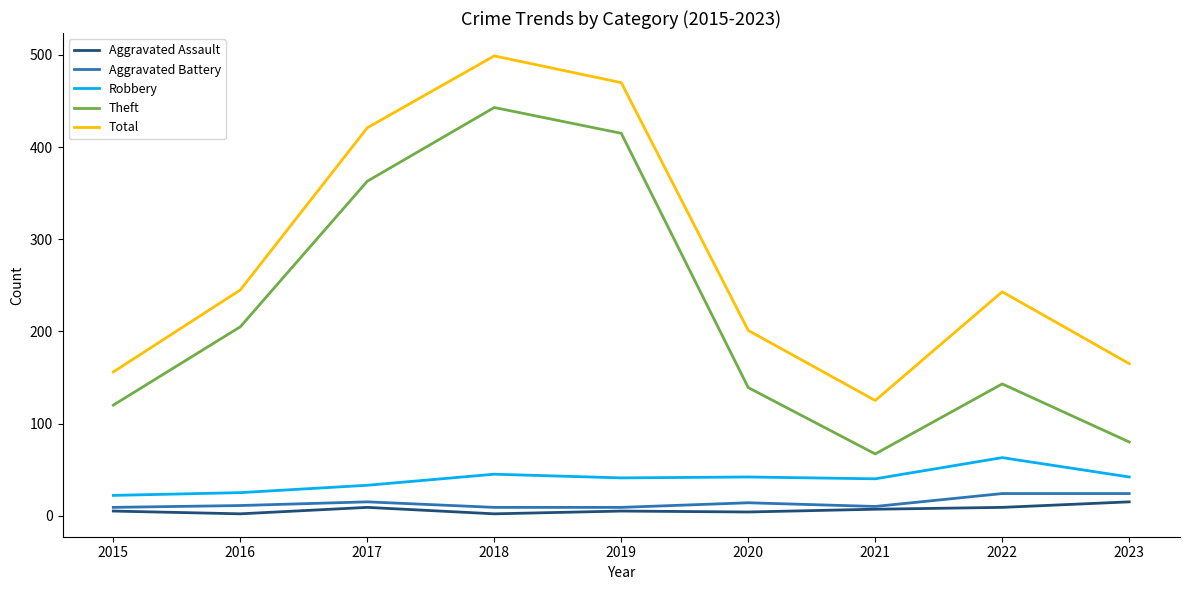

What is the total value across all series at 2017?

841